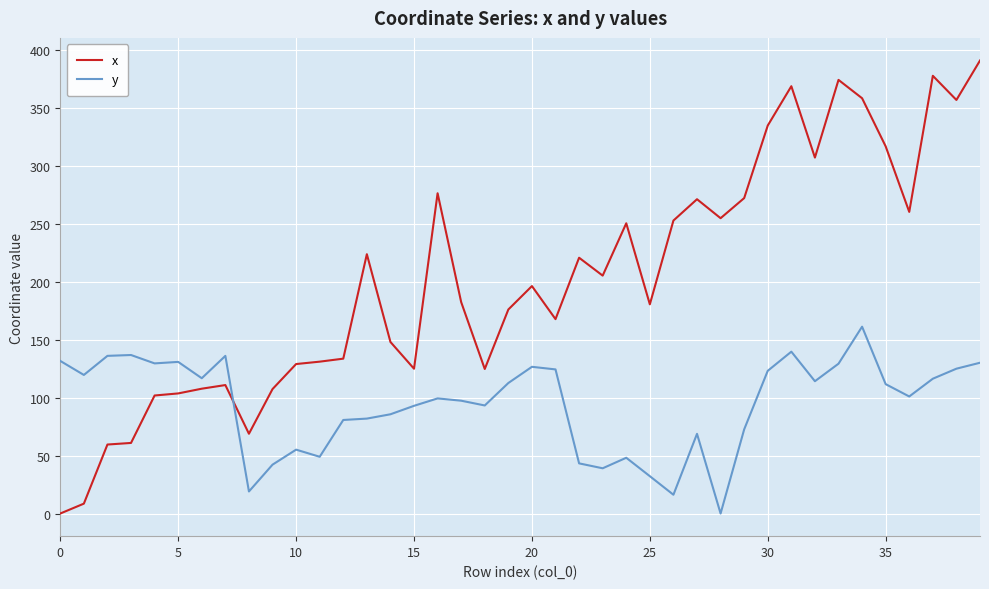

What is the difference between the maximum and minimum values in the y series?

161.1